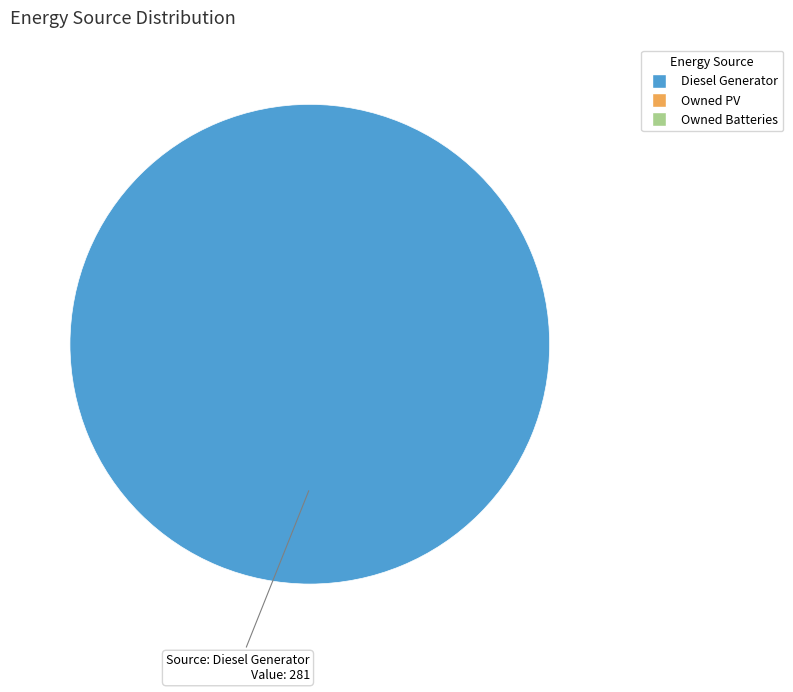

Is there a majority slice in this chart?

Yes